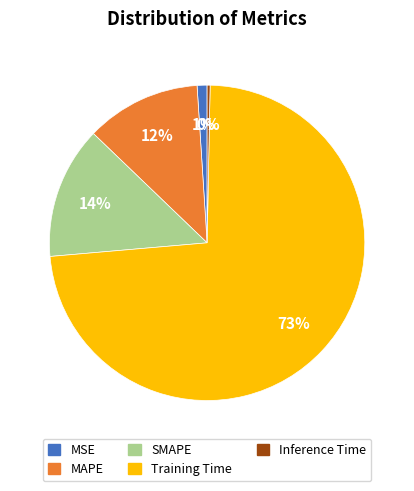

What is the largest slice in the pie chart?

Training Time